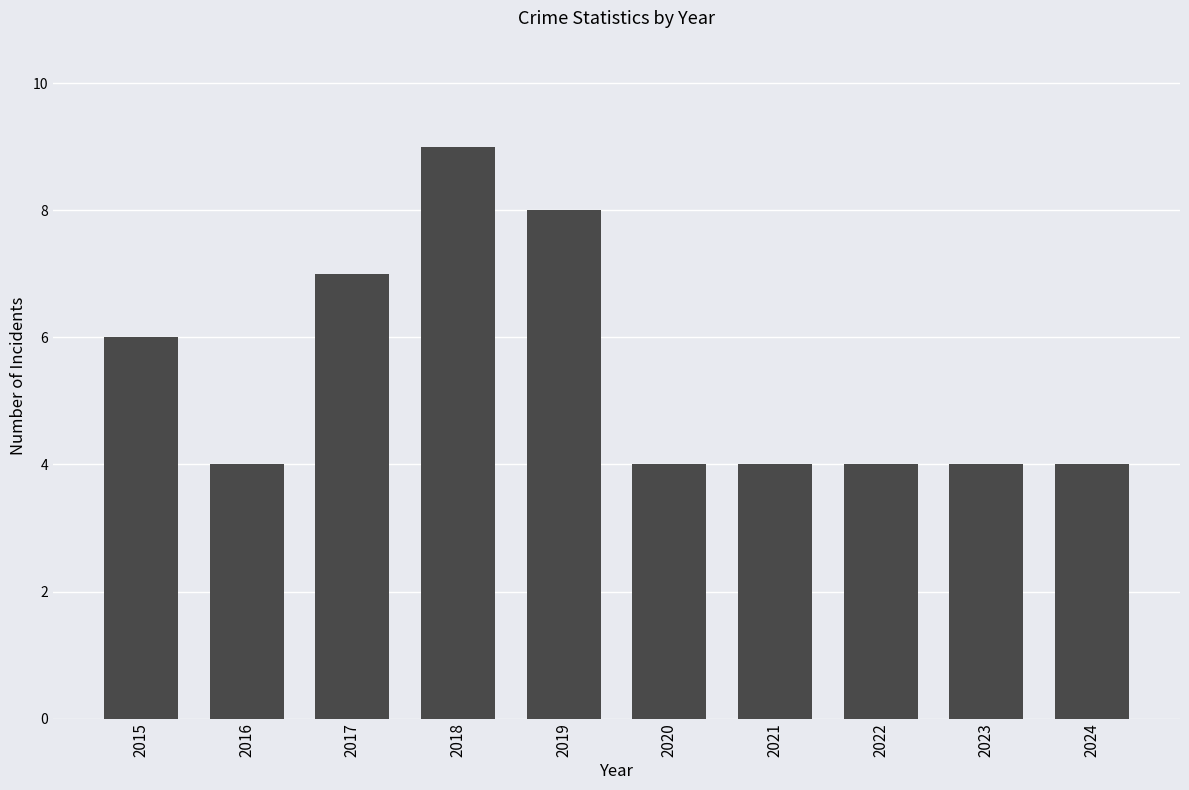

What is the value of the 8th bar from the left?

4